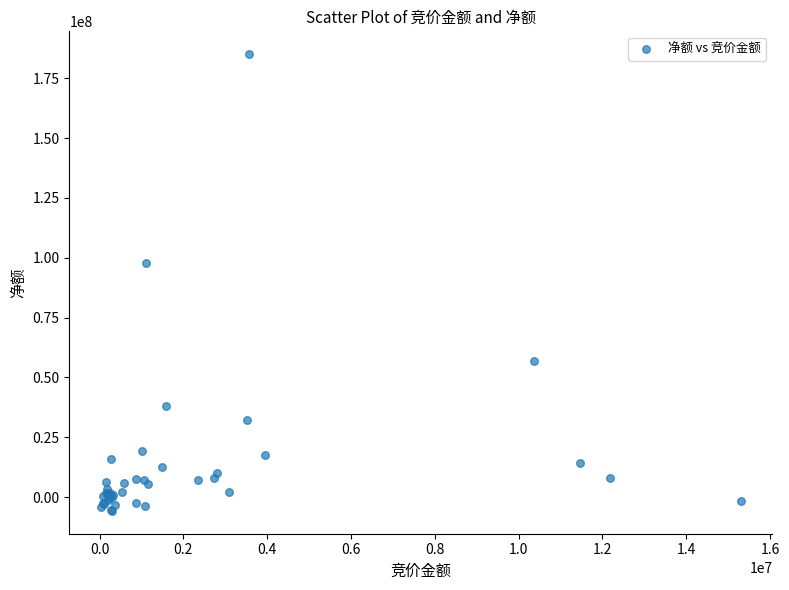

What Y value in the scatter plot is closest to 89662303?

97862395